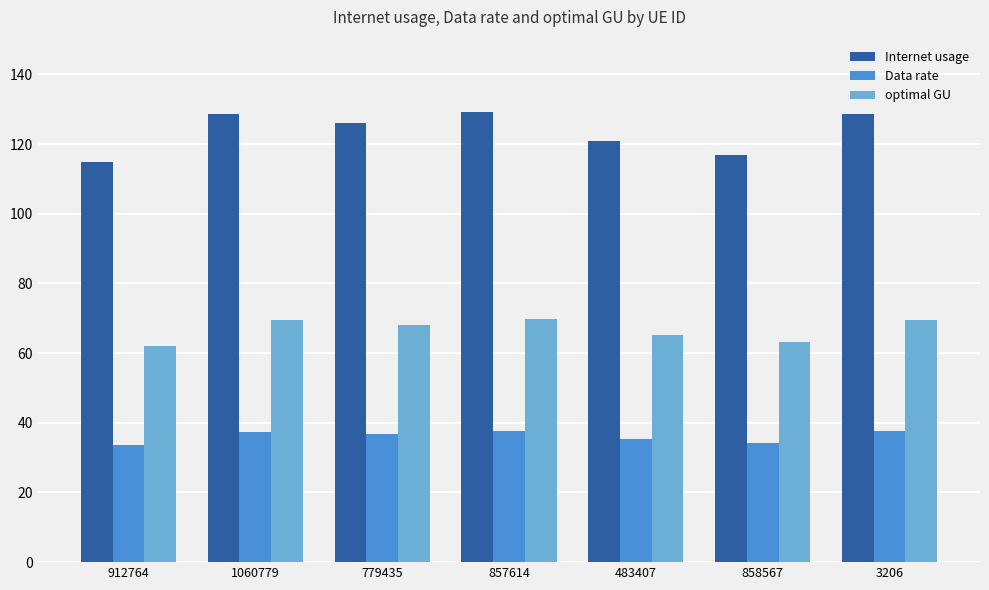

What position from the left is 857614?

4